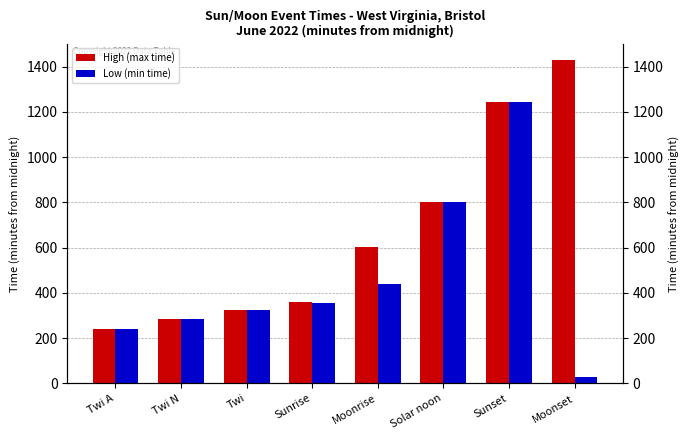

Read the Low (min time) value at Twi N.

285